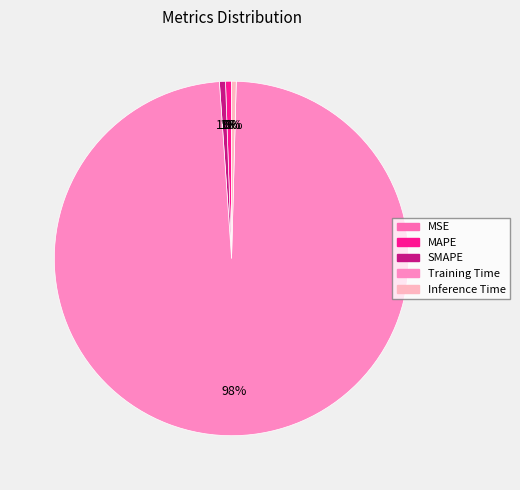

Which slice is the smallest?

MSE